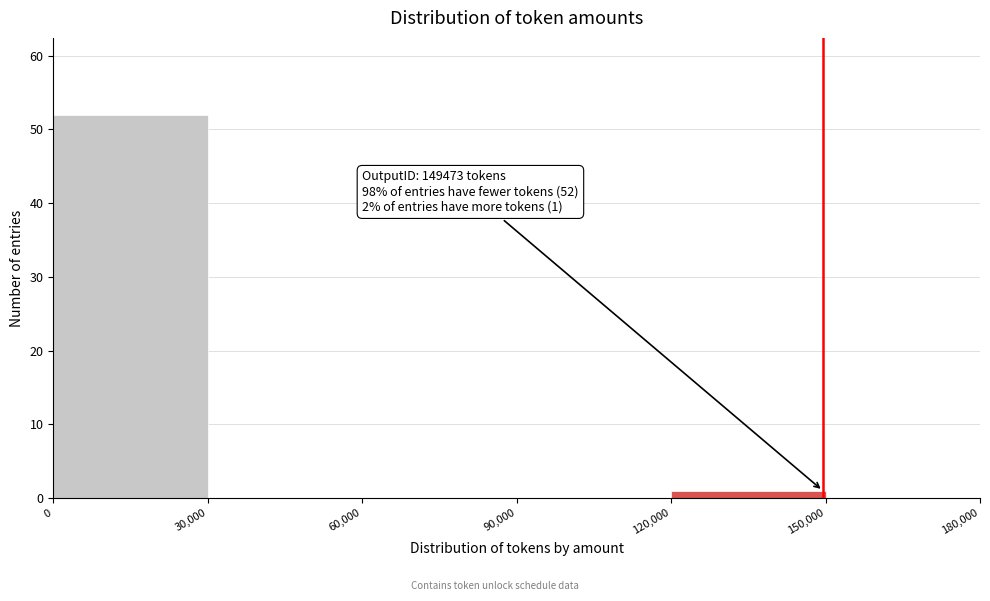

Which range on the x-axis has the tallest bar?

0 to 30,000